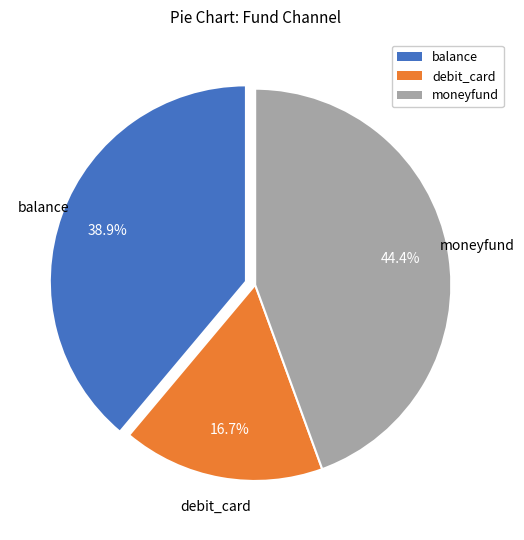

What is the ratio of the value at balance to the value at moneyfund?

0.9